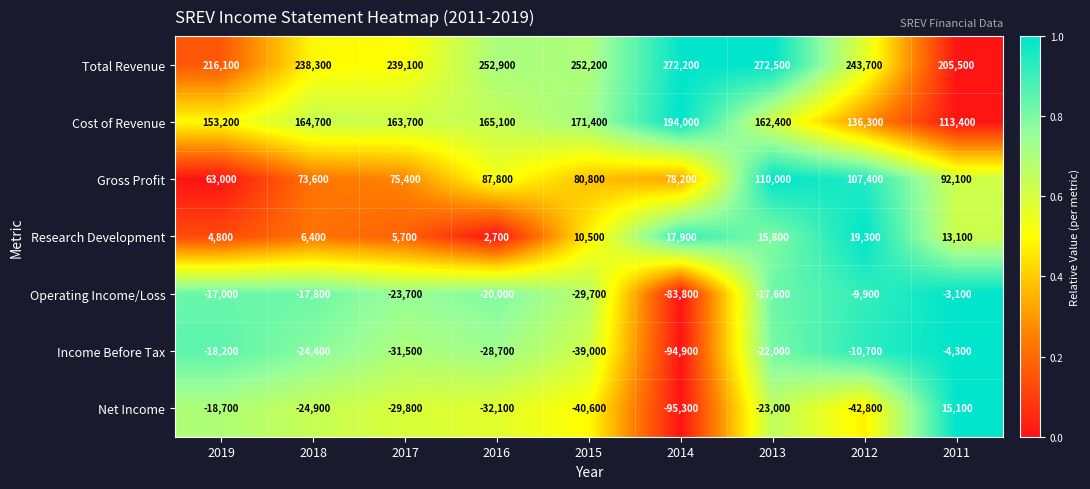

Rank the series by their maximum value, from highest to lowest.

Total Revenue, Cost of Revenue, Gross Profit, Research Development, Net Income, Operating Income/Loss, Income Before Tax